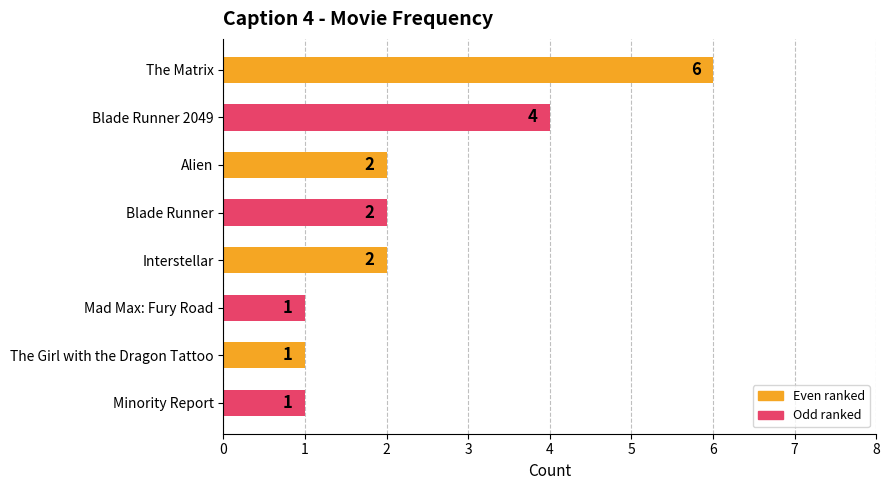

Reading bottom to top, extract all data points from this chart.

Minority Report=1	The Girl with the Dragon Tattoo=1	Mad Max: Fury Road=1	Interstellar=2	Blade Runner=2	Alien=2	Blade Runner 2049=4	The Matrix=6